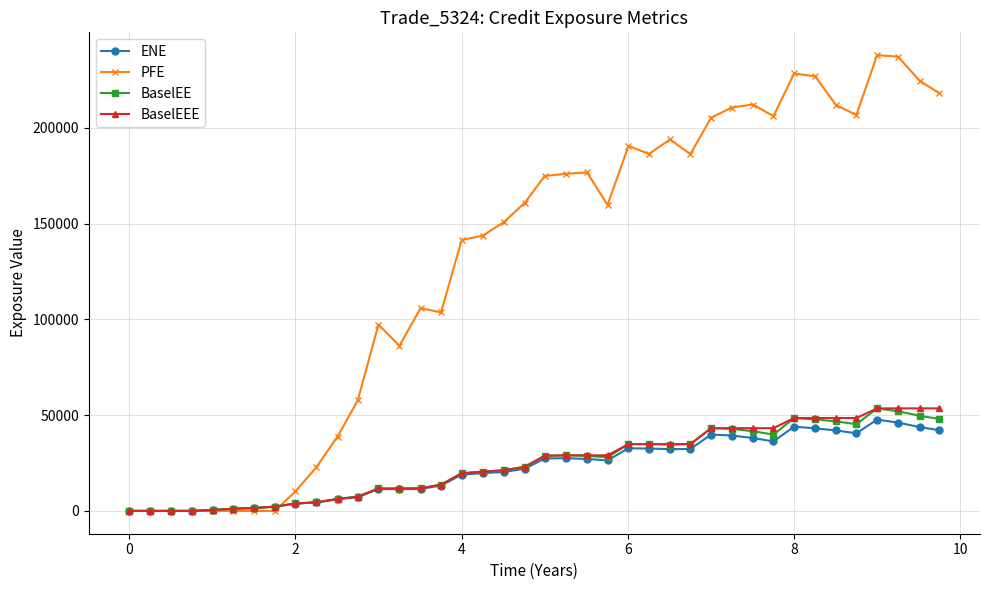

What is the value of the PFE point at the 39th from the left?

224625.0